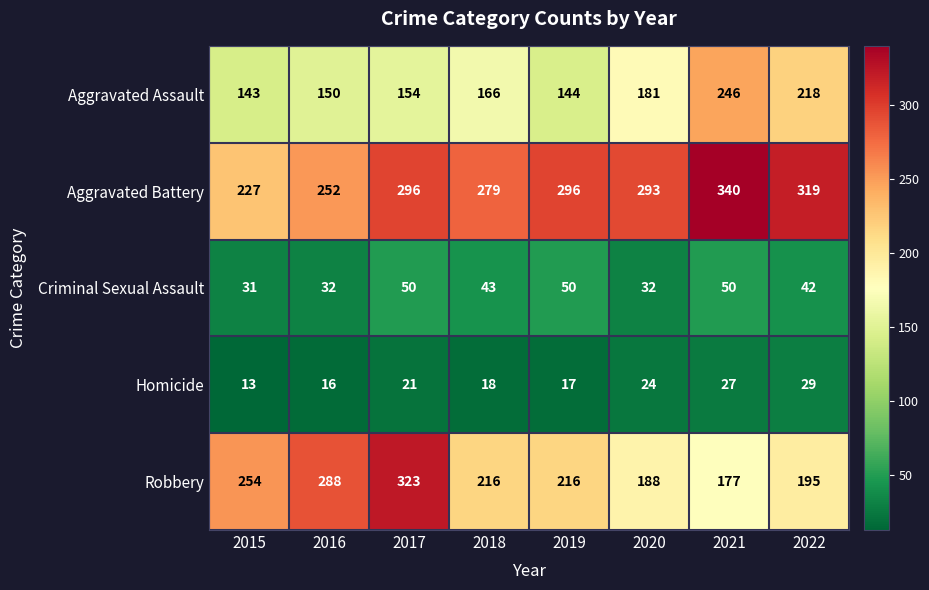

Count the number of data series in this chart.

5